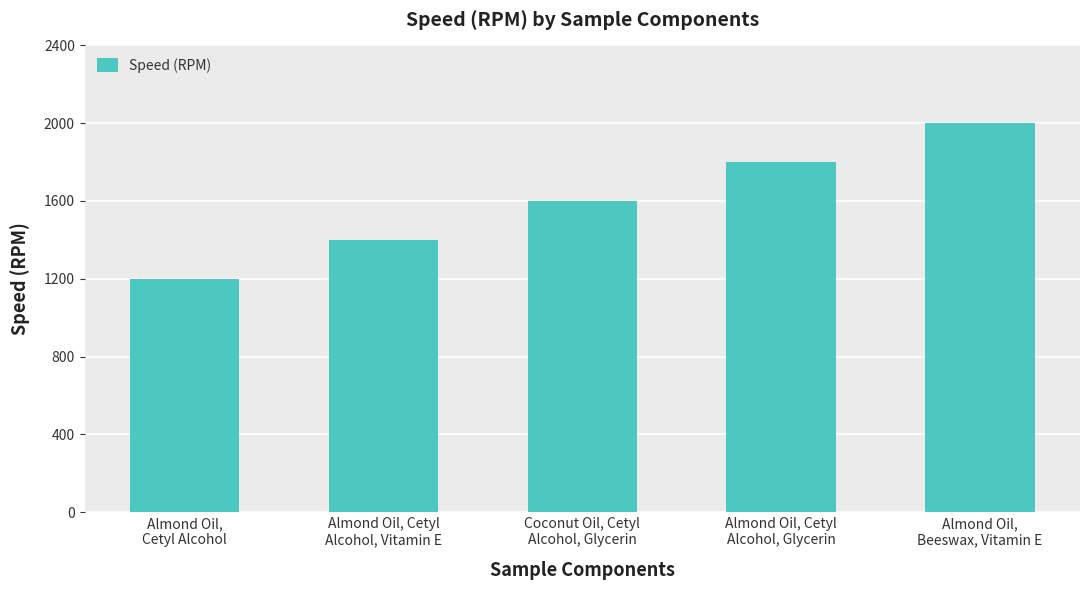

Reading right to left, what are all the values shown in this chart?

Almond Oil,
Beeswax, Vitamin E=2000	Almond Oil, Cetyl
Alcohol, Glycerin=1800	Coconut Oil, Cetyl
Alcohol, Glycerin=1600	Almond Oil, Cetyl
Alcohol, Vitamin E=1400	Almond Oil,
Cetyl Alcohol=1200